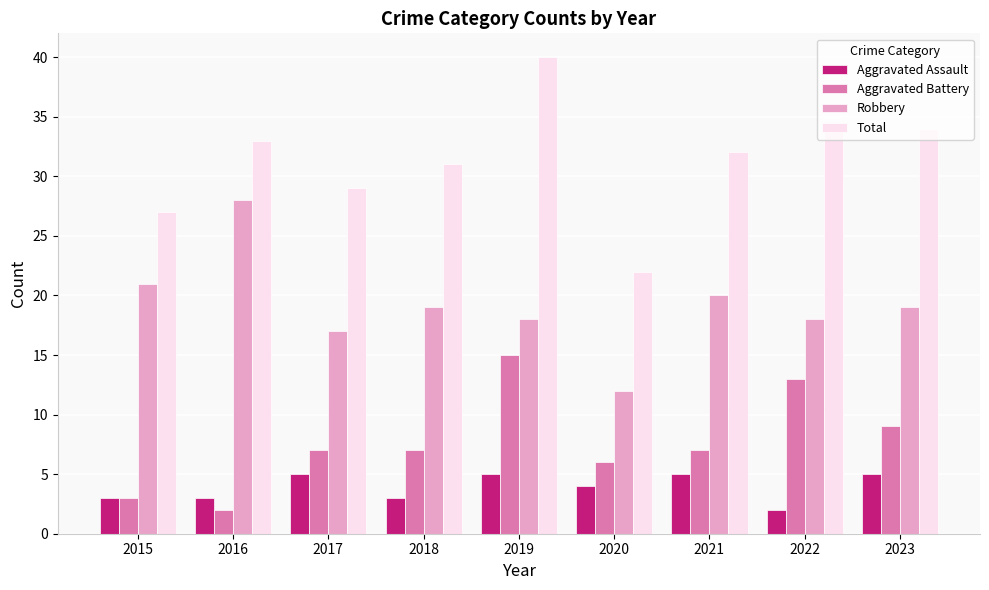

Reading left to right, what are all the values shown in this chart?

Aggravated Assault: 3	3	5	3	5	4	5	2	5
Aggravated Battery: 3	2	7	7	15	6	7	13	9
Robbery: 21	28	17	19	18	12	20	18	19
Total: 27	33	29	31	40	22	32	34	34